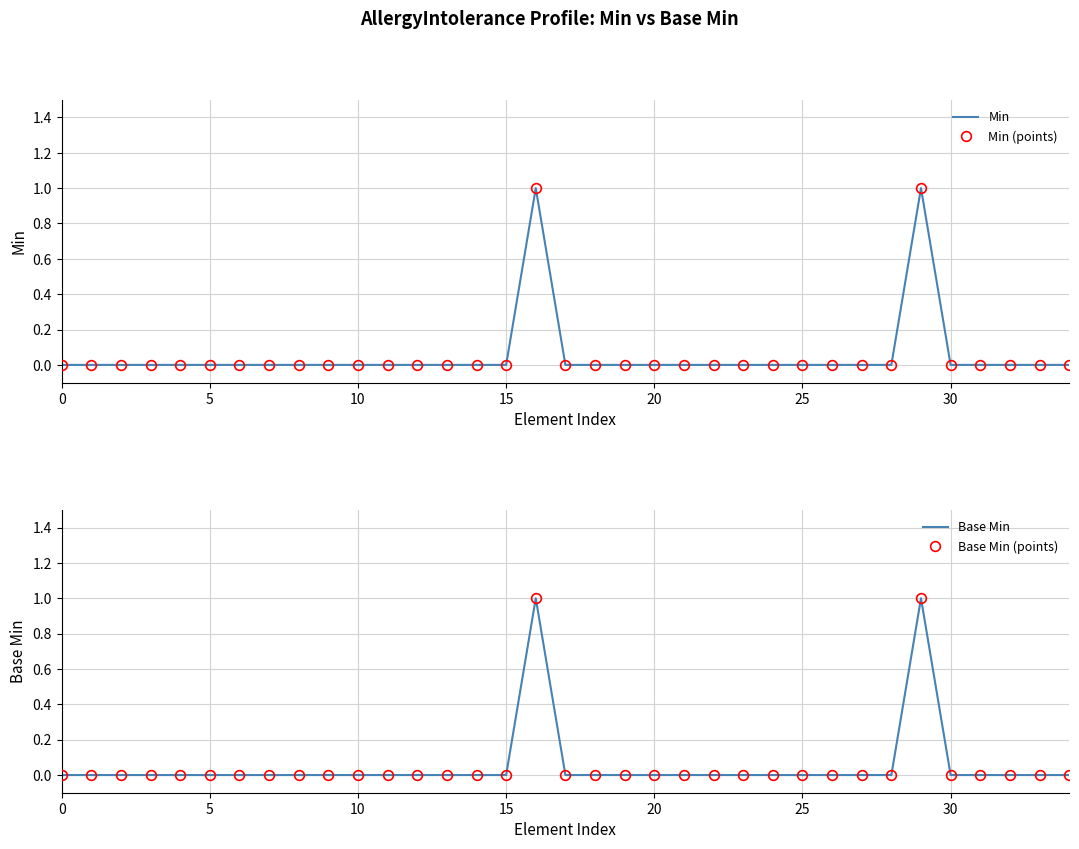

The Min (points) series shows 0 at 32. True or false?

True